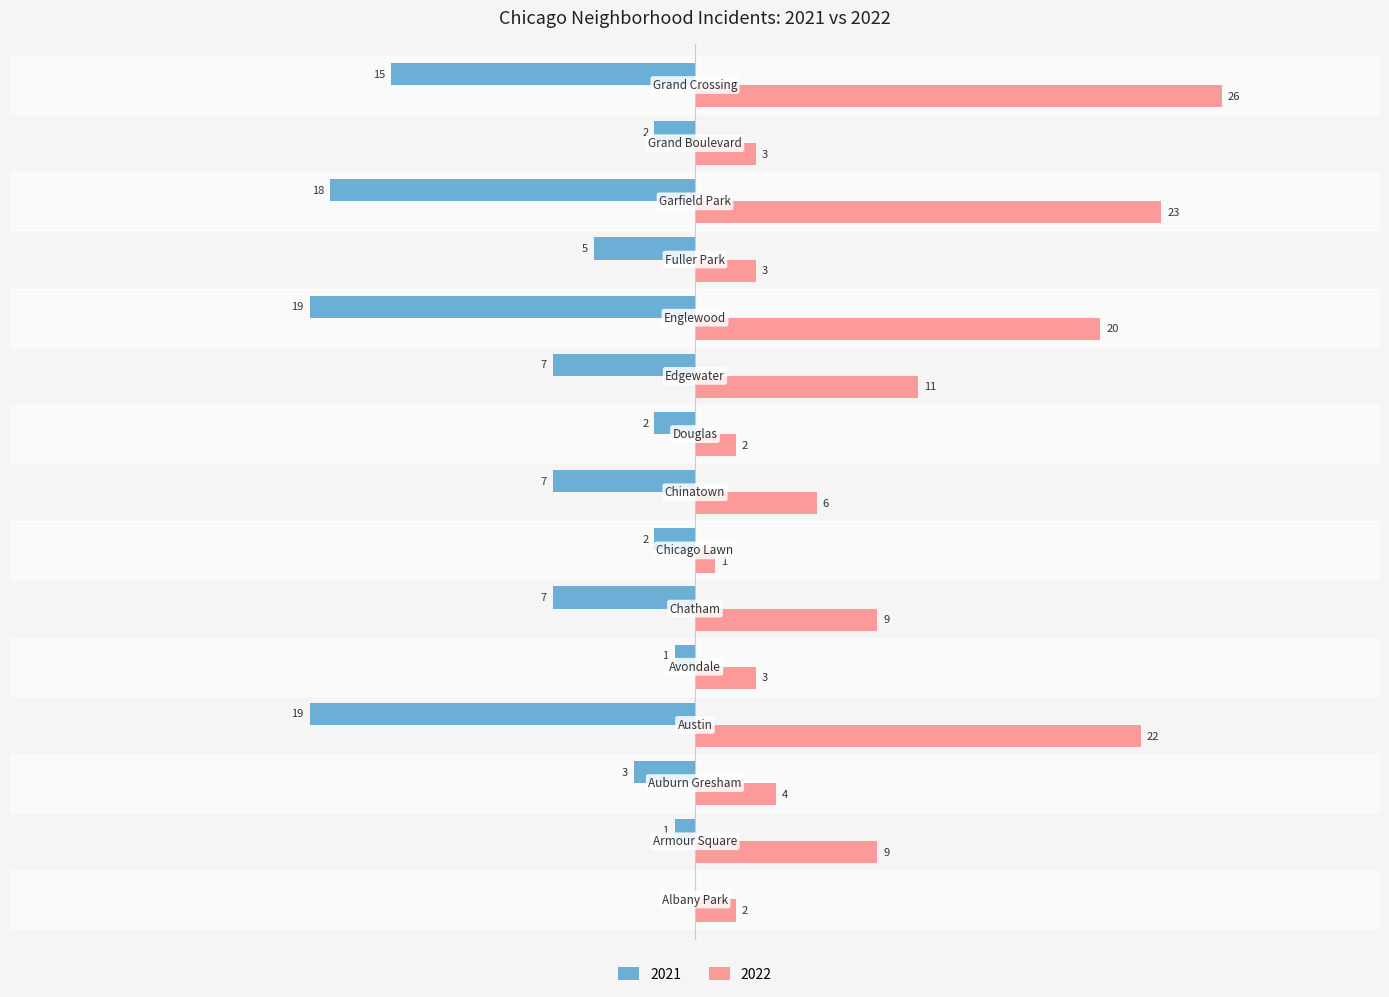

Which series has the largest range (max minus min)?

2022